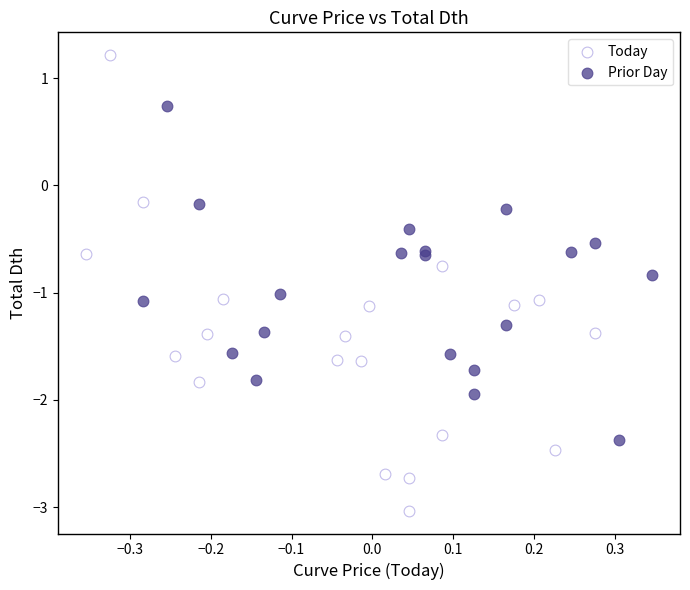

What are all the series names shown in the legend?

Today, Prior Day